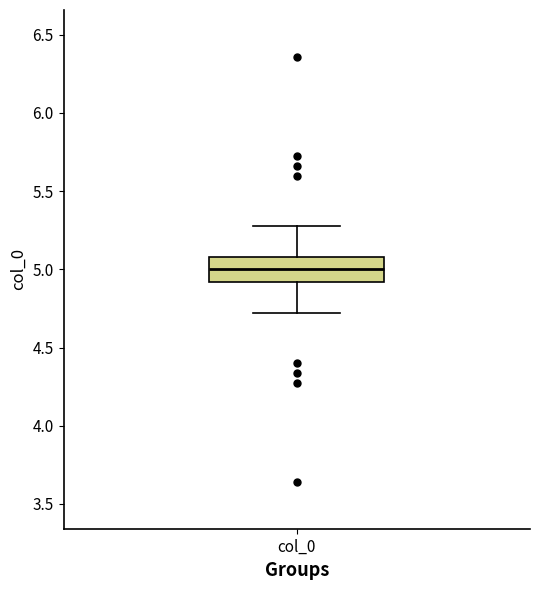

Where does the upper whisker of the box for col_0 end on the y-axis? The values are not printed on the chart, so give them approximately, as read against the axis.

5.3